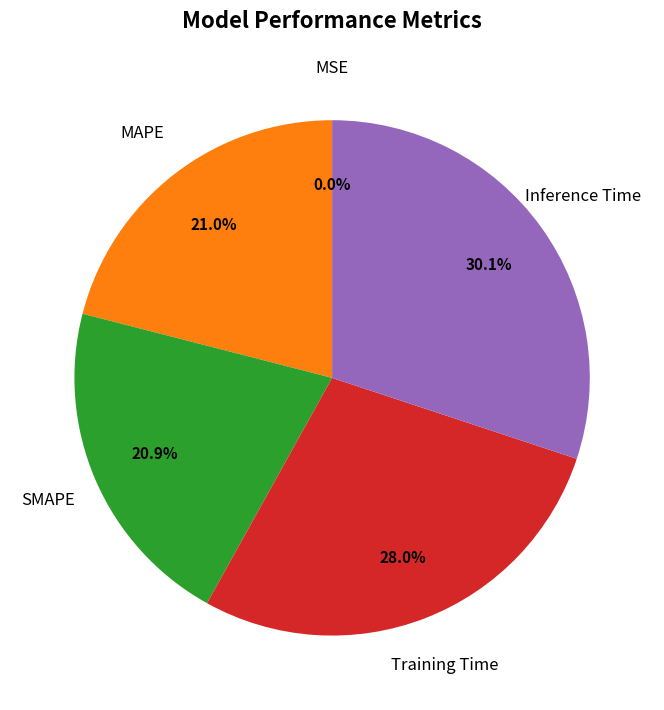

Is there any slice that represents more than half of the pie?

No